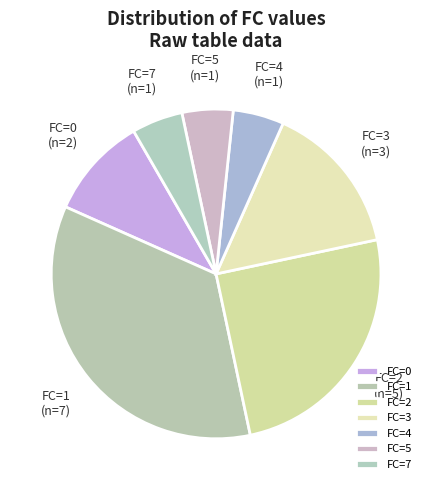

What is the largest slice in the pie chart?

FC=1